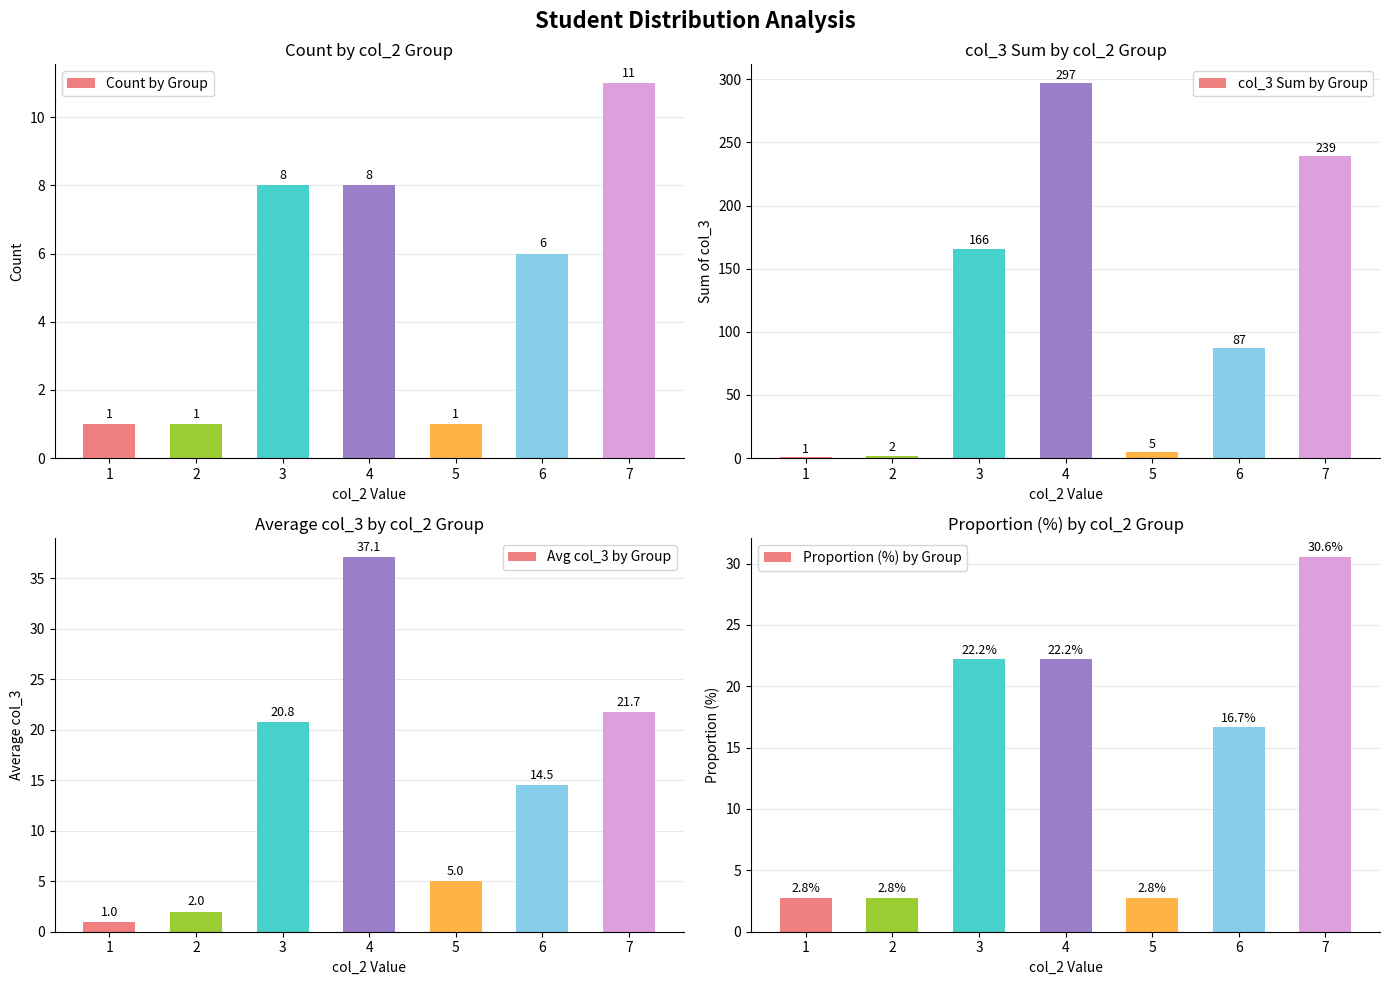

Reading left to right, transcribe all the data shown in this chart.

Count by Group: 1.0	1.0	8.0	8.0	1.0	6.0	11.0
col_3 Sum by Group: 1.0	2.0	166.0	297.0	5.0	87.0	239.0
Avg col_3 by Group: 1.0	2.0	20.8	37.1	5.0	14.5	21.7
Proportion (%) by Group: 2.8	2.8	22.2	22.2	2.8	16.7	30.6